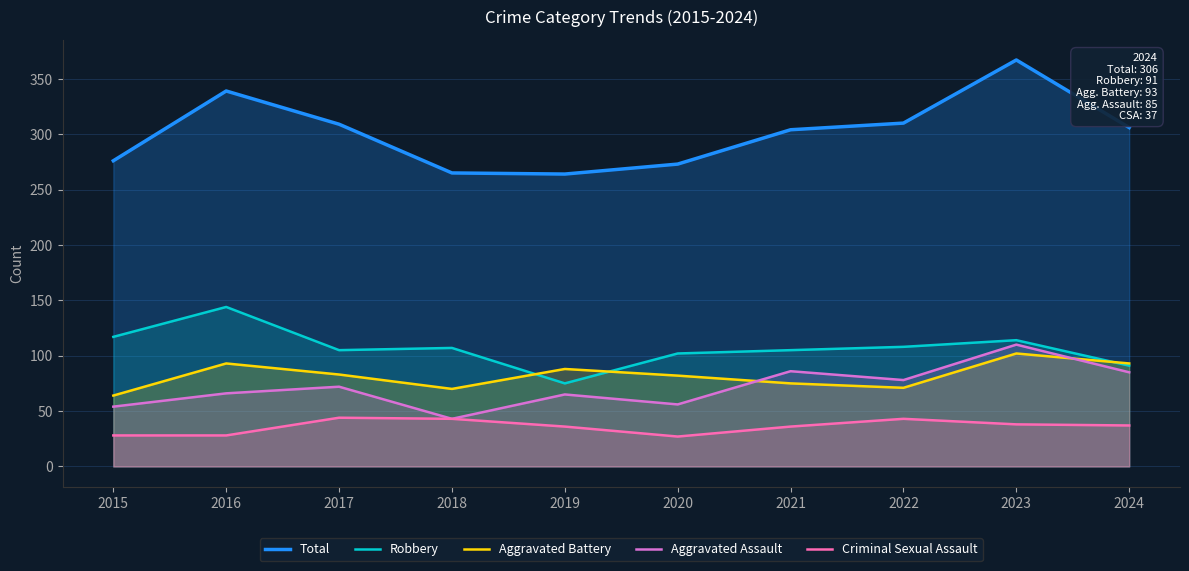

What is the difference between the Aggravated Battery values at 2023 and 2022?

31